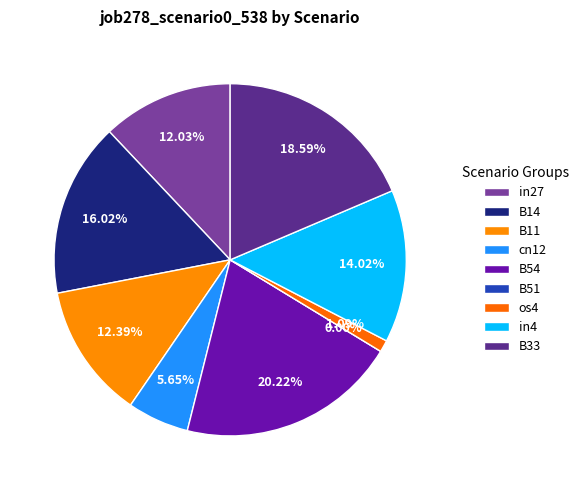

What is the largest slice in the pie chart?

B54